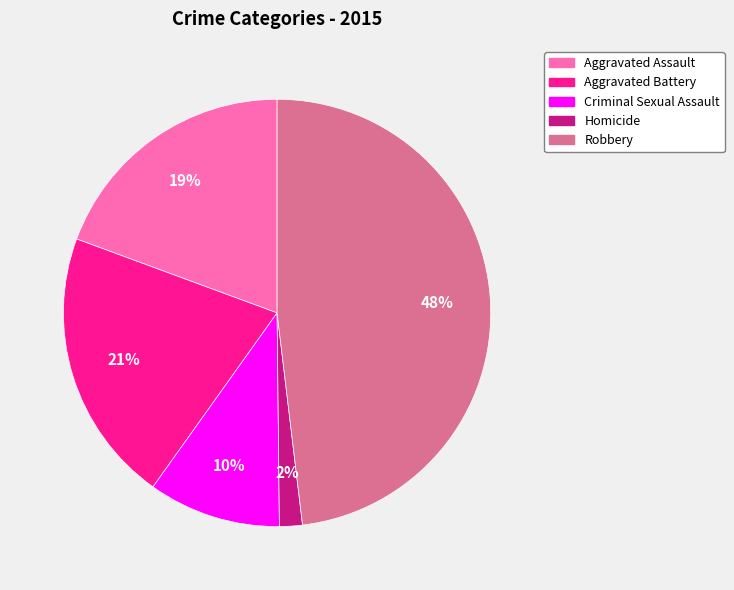

What is the largest slice in the pie chart?

Robbery